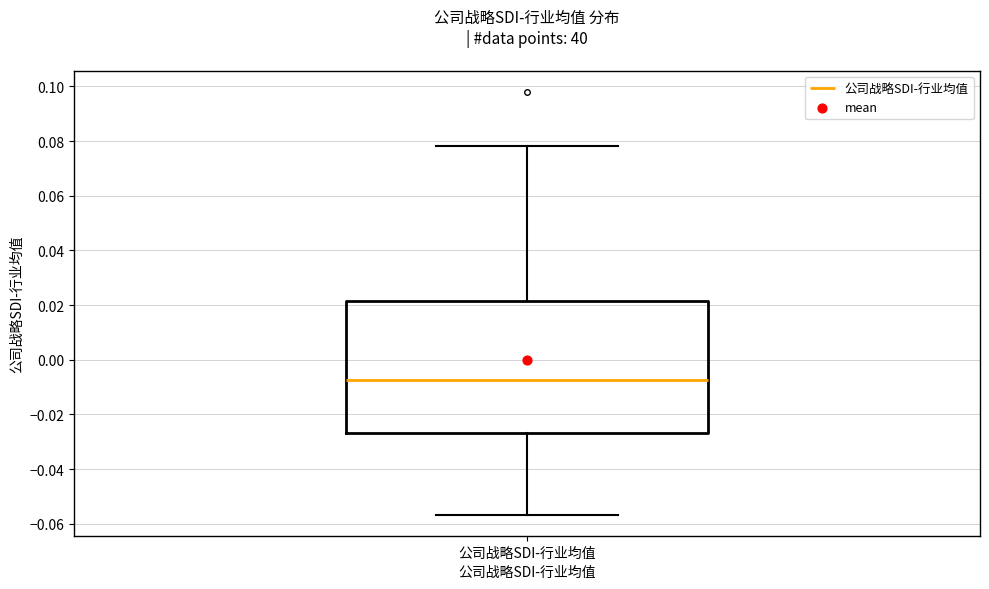

Read this box plot against the y-axis: the position of the median line, the range covered by the box, and the ends of both whiskers. The values are not printed on the chart, so give them approximately, as read against the axis.

median -0.008, box -0.026 to 0.022, whiskers -0.056 to 0.078